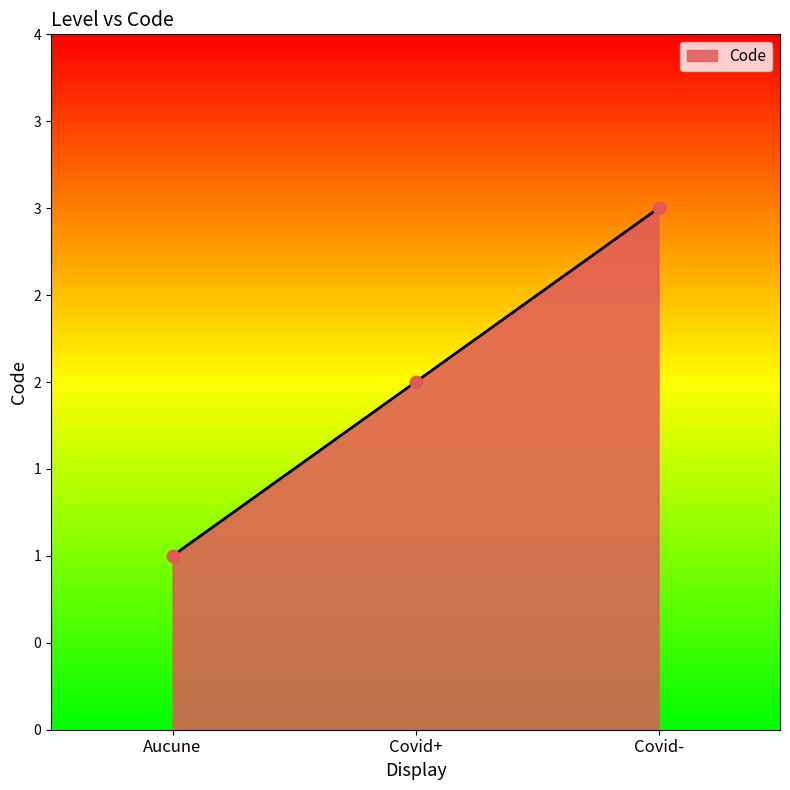

What is the change in value from Covid+ to Covid-?

+1